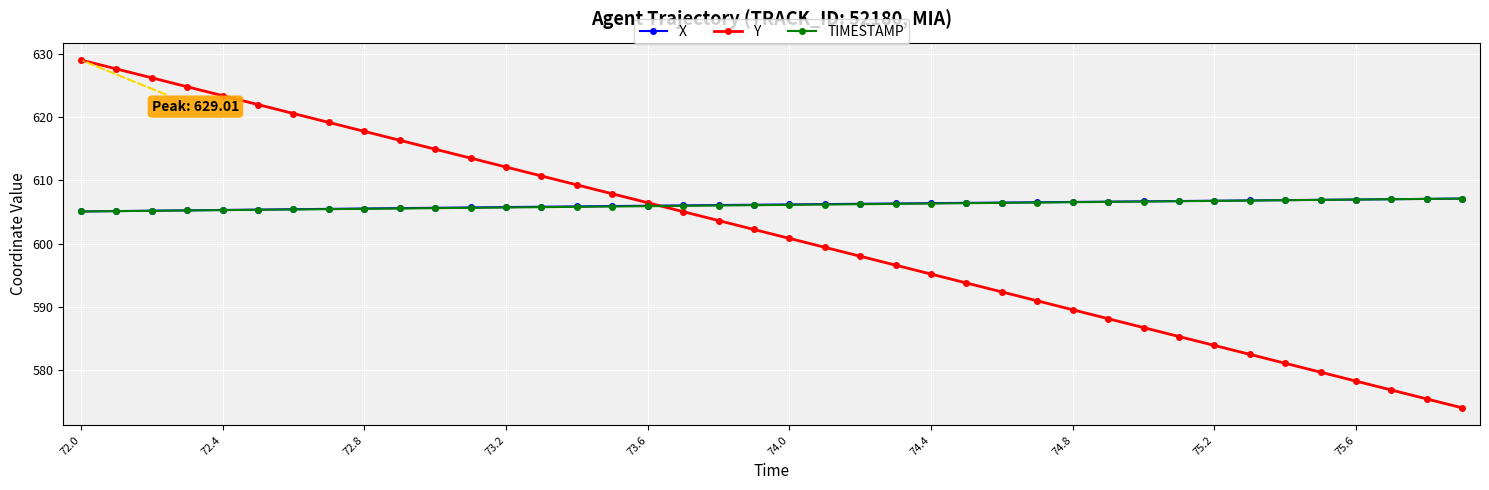

What is the highest value of the TIMESTAMP series?

607.1